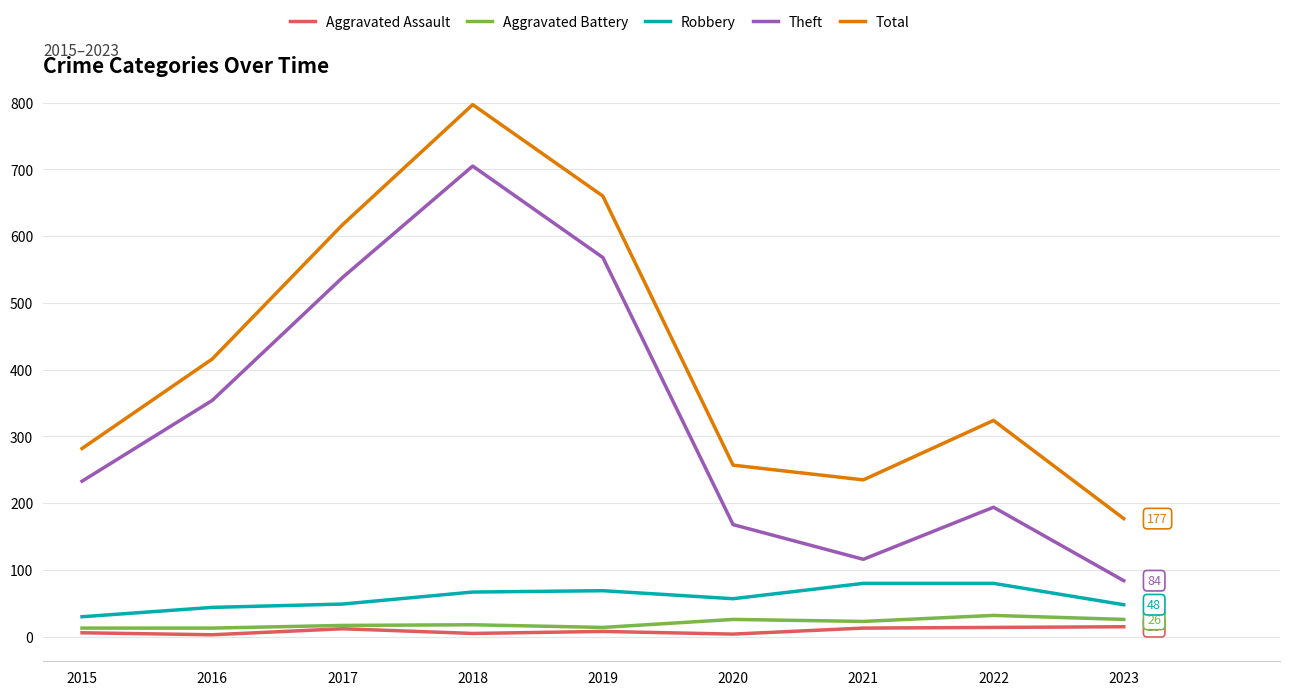

The value of Theft at 2023 is 28. True or false?

False